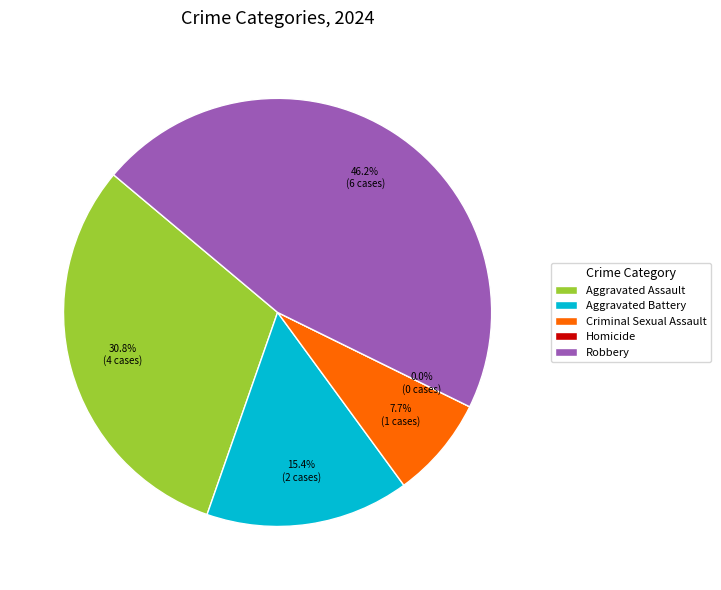

Rank the categories by value from lowest to highest.

Homicide, Criminal Sexual Assault, Aggravated Battery, Aggravated Assault, Robbery